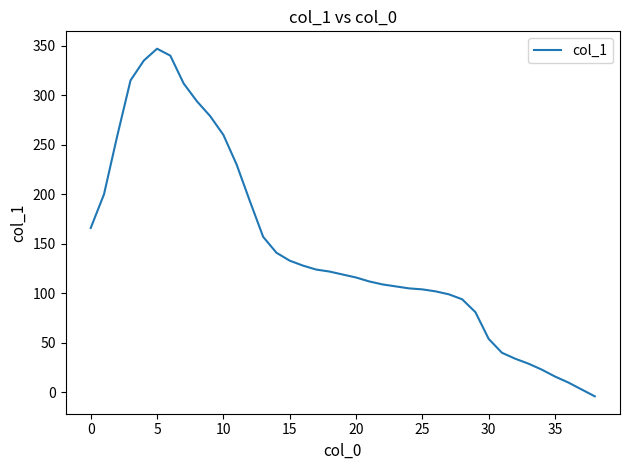

How many lines are shown in the chart?

1